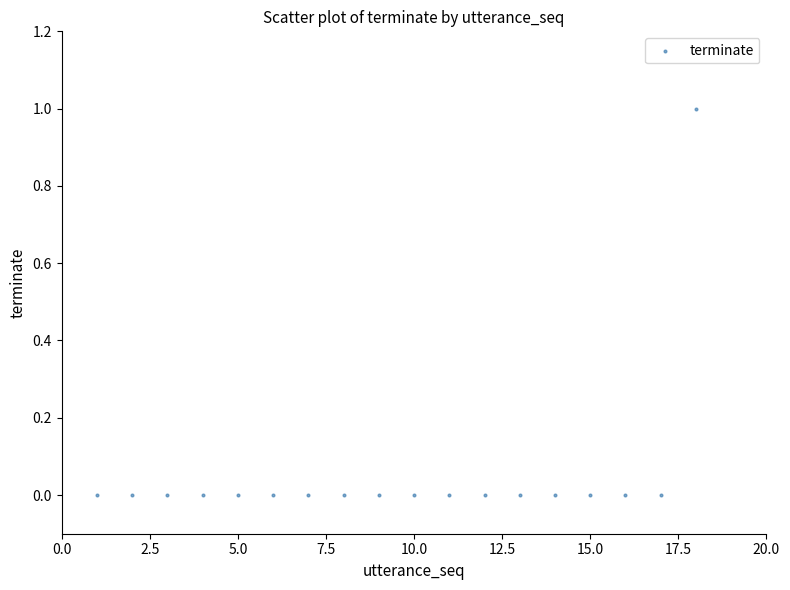

What is the range of X values (max minus min)?

17